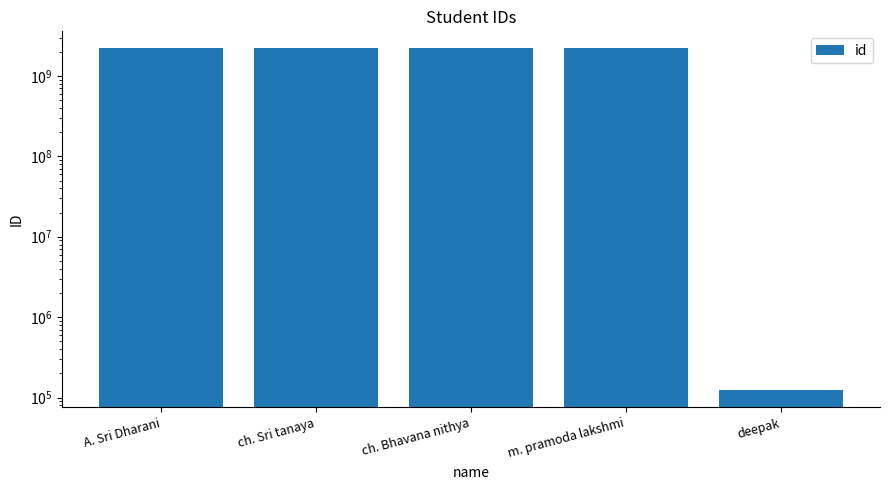

How many categories are shown in the chart?

5